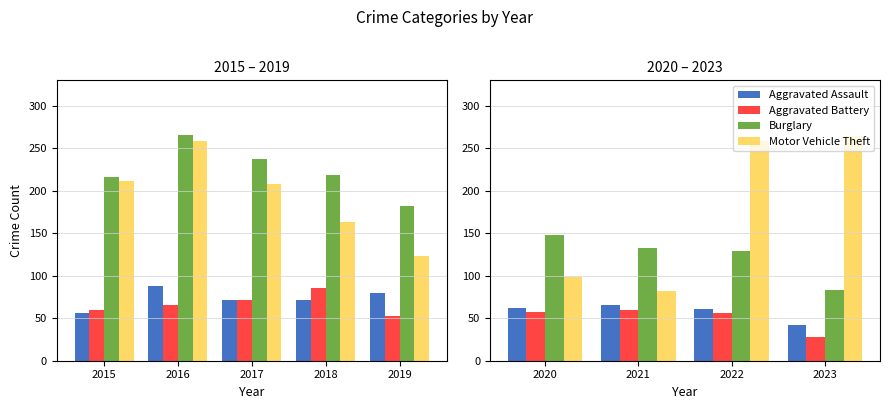

Is the value of Burglary at 2017 greater than the value of Aggravated Assault at 2018?

Yes